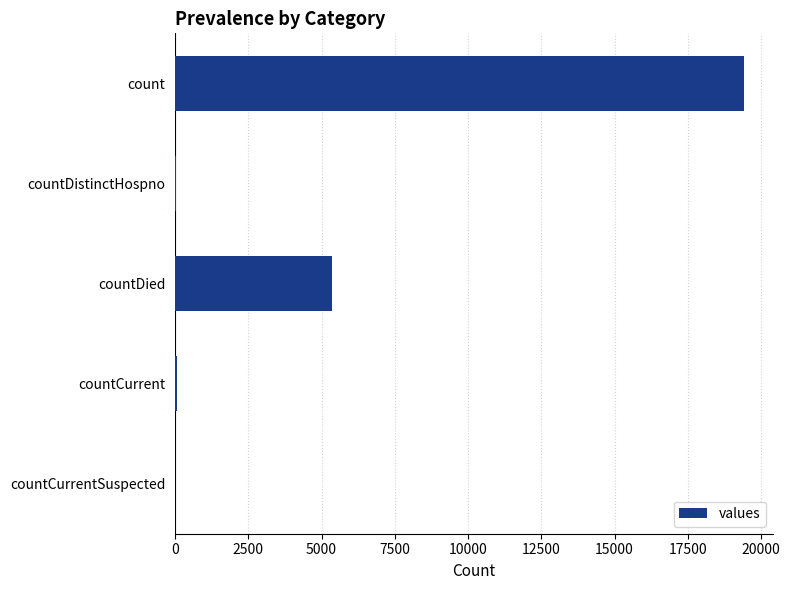

What is the greatest value displayed?

19420